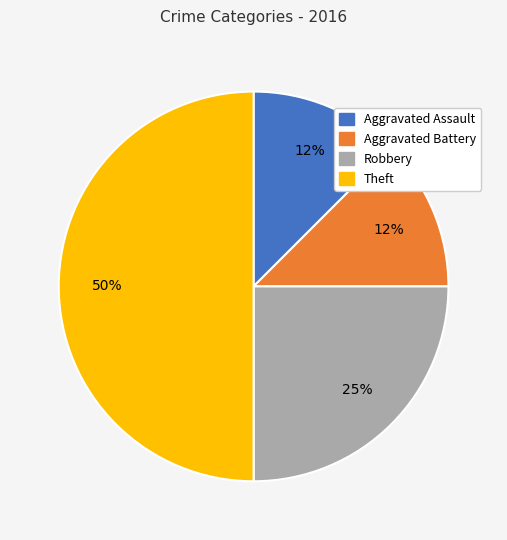

Is Robbery the majority of the pie?

No